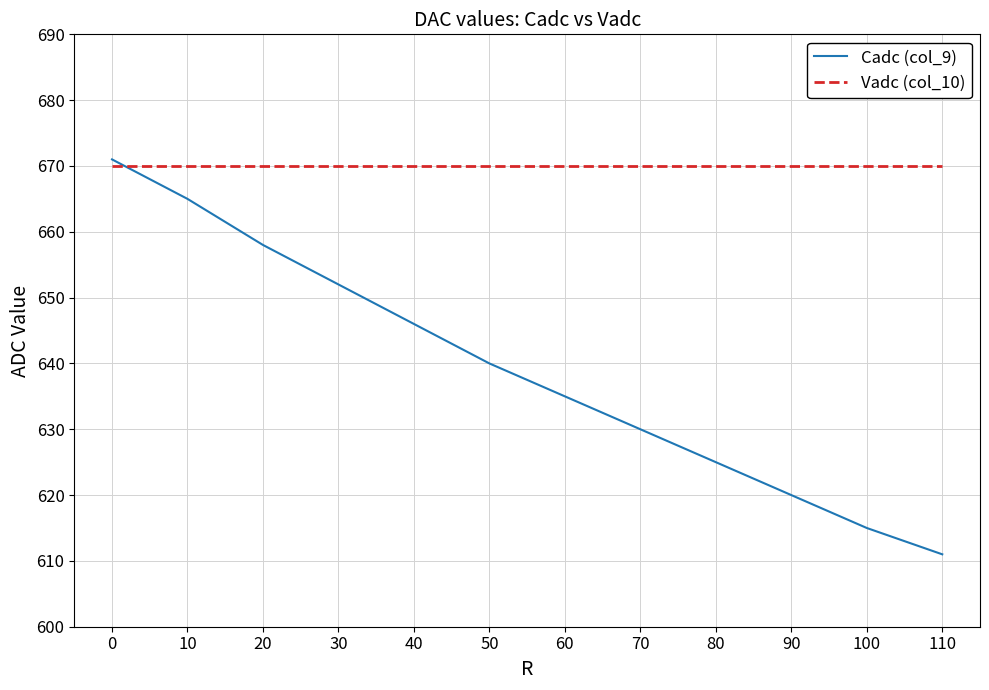

How many times do Cadc (col_9) and Vadc (col_10) cross each other?

1